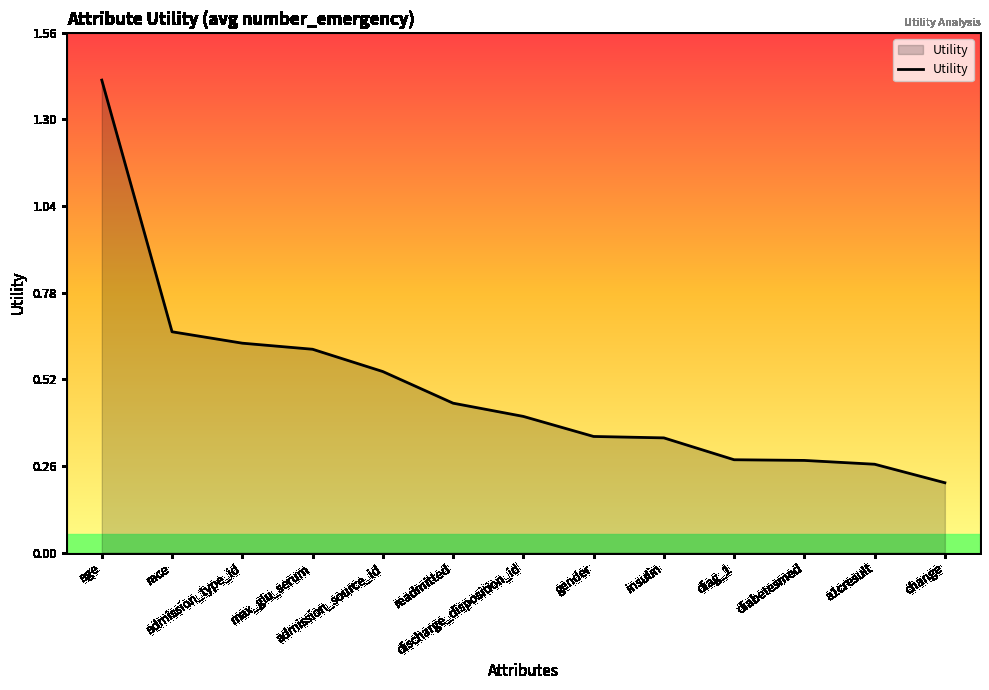

Reading left to right, list all the values displayed in this chart.

age=1.4	race=0.7	admission_type_id=0.6	max_glu_serum=0.6	admission_source_id=0.5	readmitted=0.4	discharge_disposition_id=0.4	gender=0.3	insulin=0.3	diag_1=0.3	diabetesmed=0.3	a1cresult=0.3	change=0.2